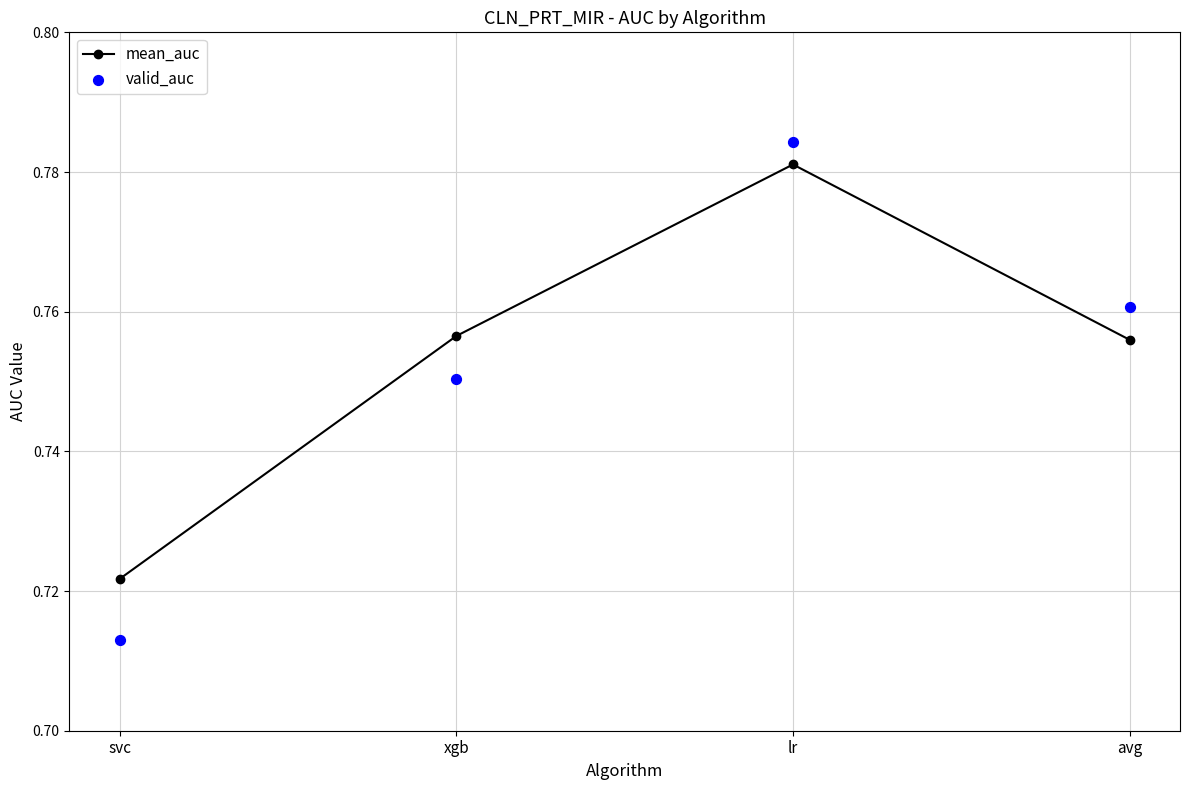

Is the value of mean_auc at avg greater than the value of valid_auc at svc?

Yes